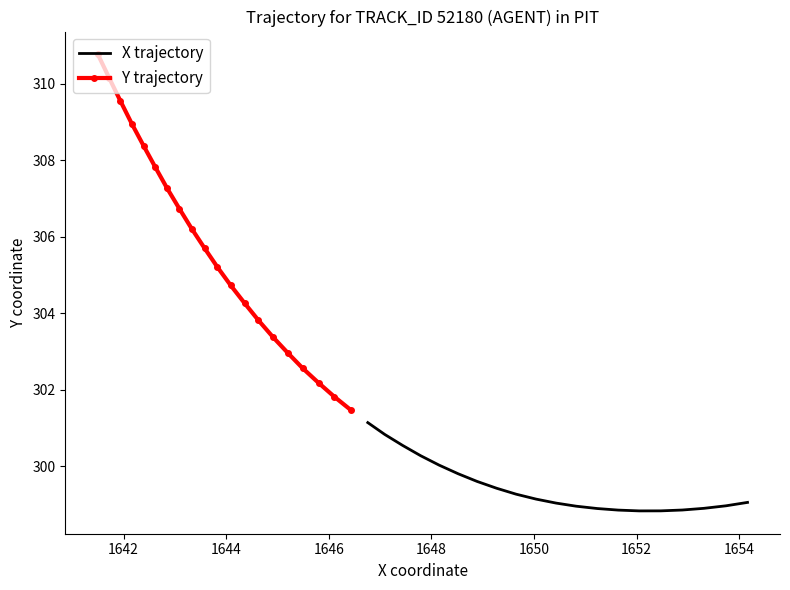

What is the highest value of the Y trajectory series?

310.8